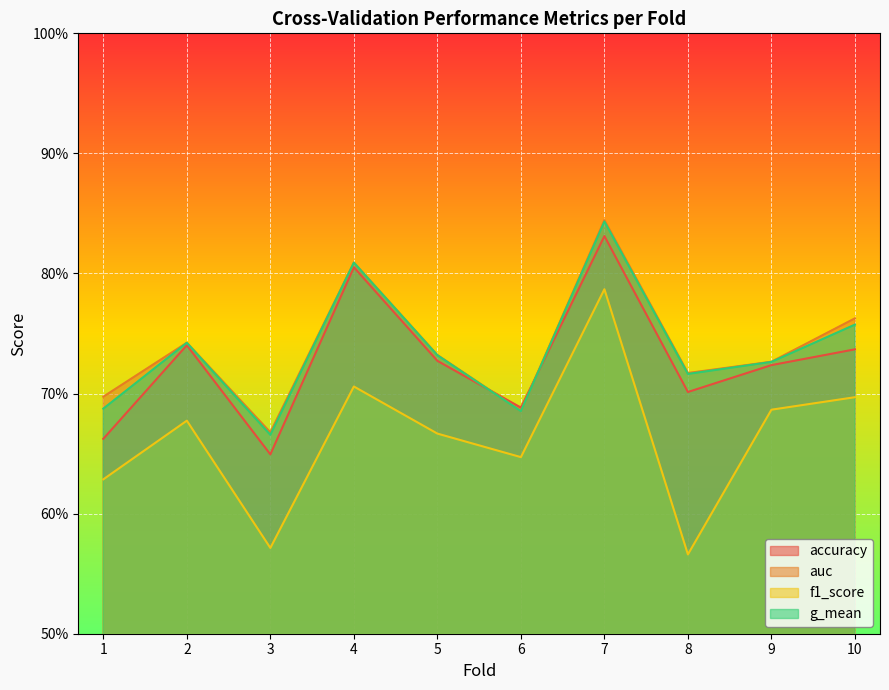

True or false: g_mean has more than 0 interior local peaks.

True